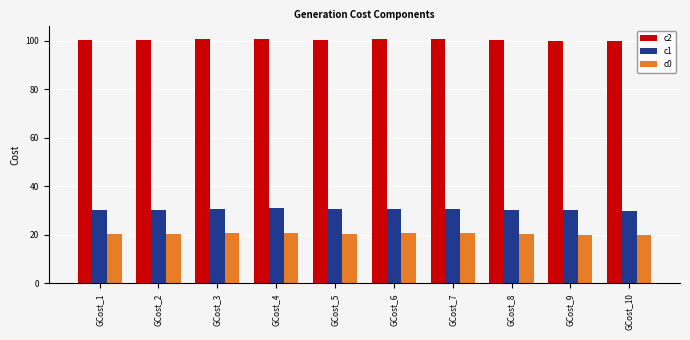

What is the sum of the c2 values at GCost_7 and GCost_6?

201.5